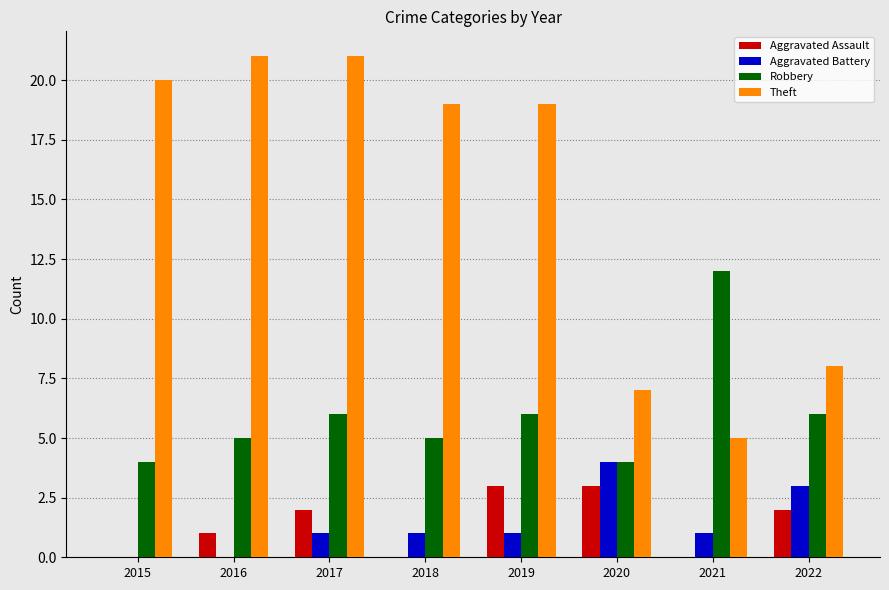

The Robbery series shows 8 at 2021. True or false?

False